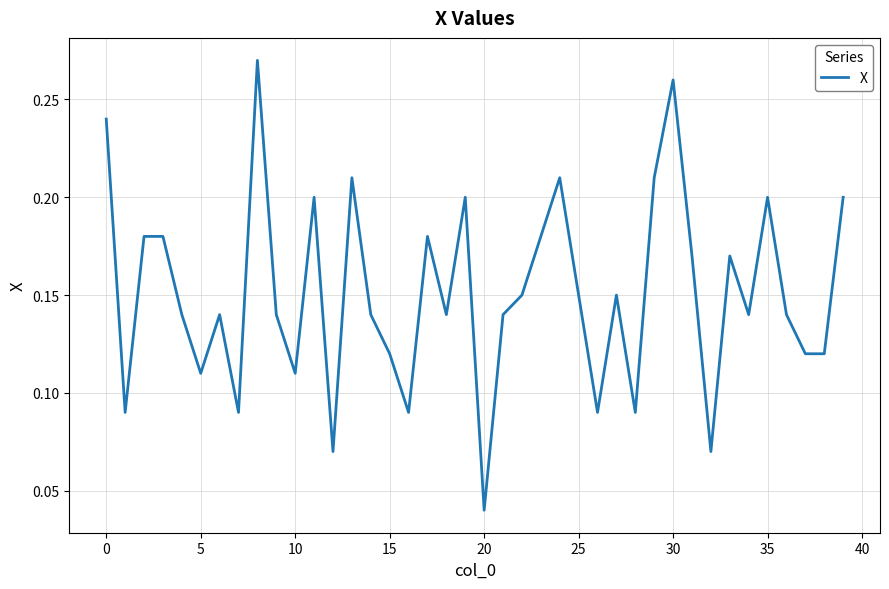

What is the sum of all values?

6.0